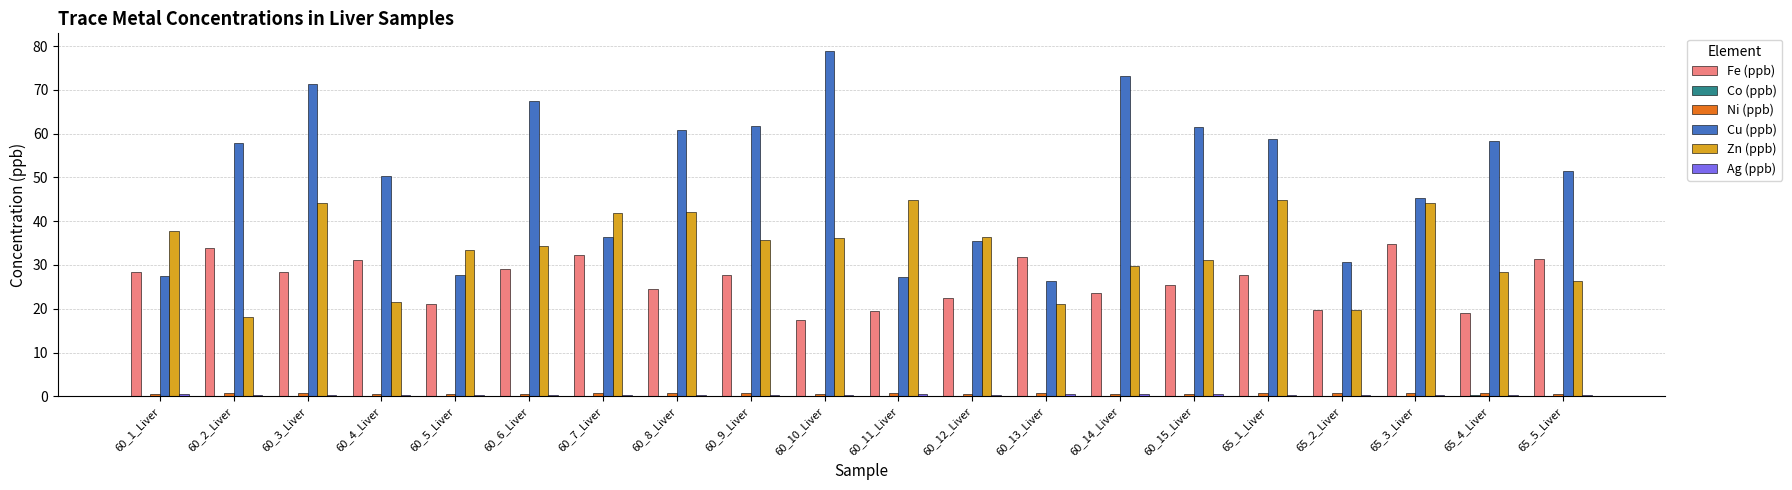

Which series has the widest spread of values?

Cu (ppb)